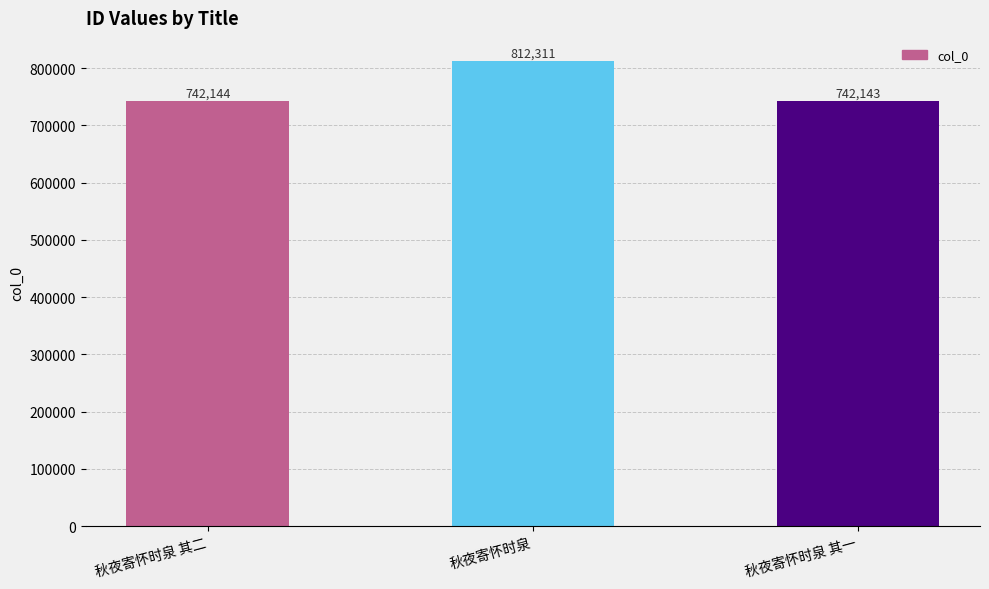

What is the sum of the values at 秋夜寄怀时泉 其一 and 秋夜寄怀时泉 其二?

1484287